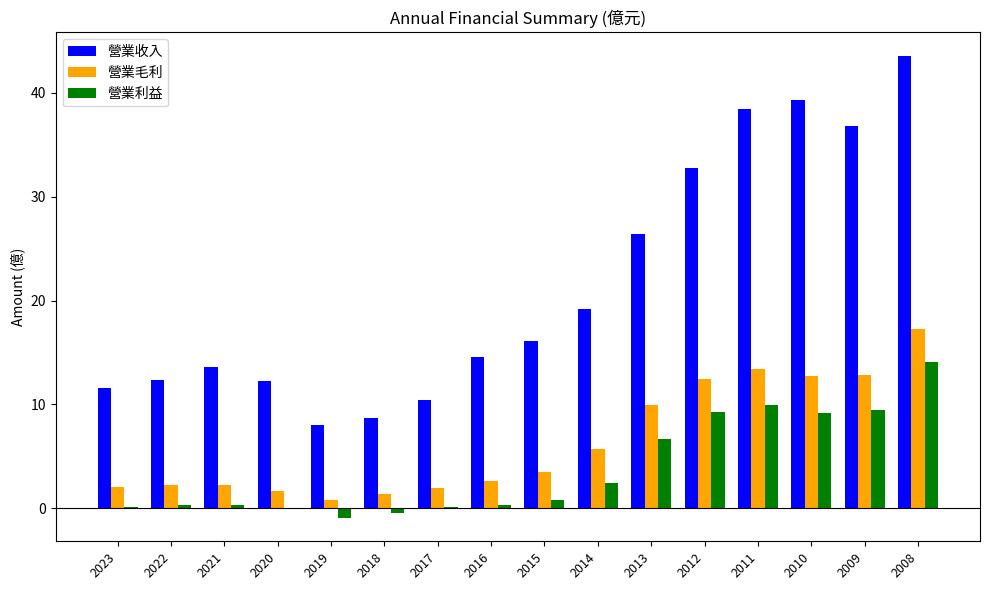

How many distinct data groups are displayed?

3